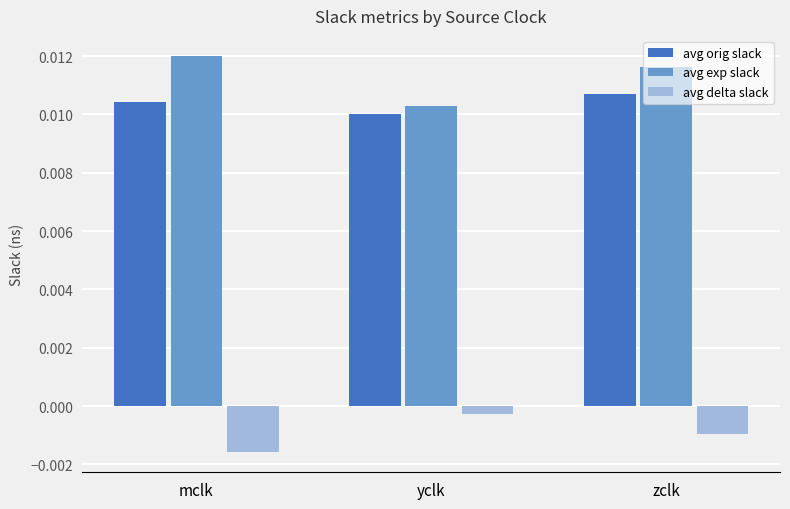

At which label does avg orig slack reach its minimum?

yclk